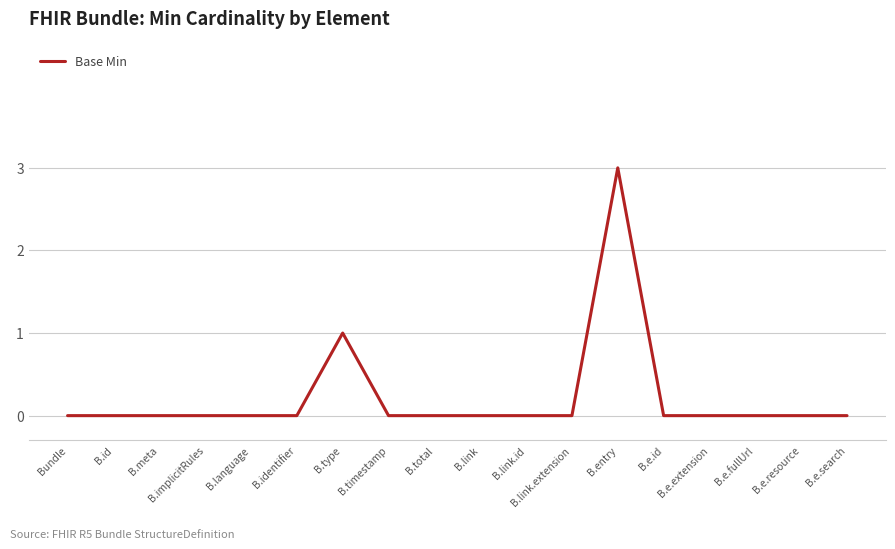

Reading right to left, what are all the values shown in this chart?

B.e.search=0	B.e.resource=0	B.e.fullUrl=0	B.e.extension=0	B.e.id=0	B.entry=3	B.link.extension=0	B.link.id=0	B.link=0	B.total=0	B.timestamp=0	B.type=1	B.identifier=0	B.language=0	B.implicitRules=0	B.meta=0	B.id=0	Bundle=0